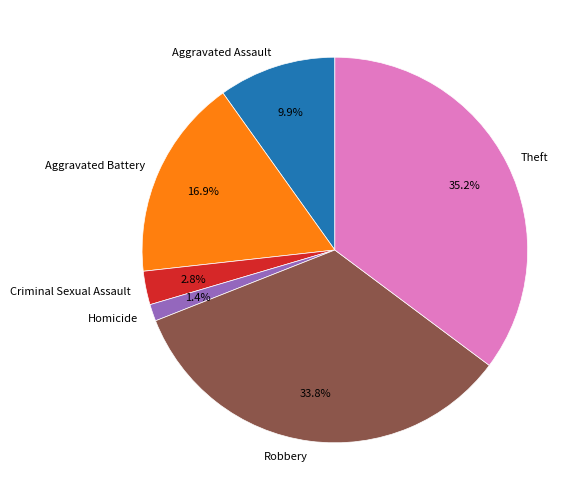

To the nearest percent, what is the difference between the largest and smallest slice percentages?

34%